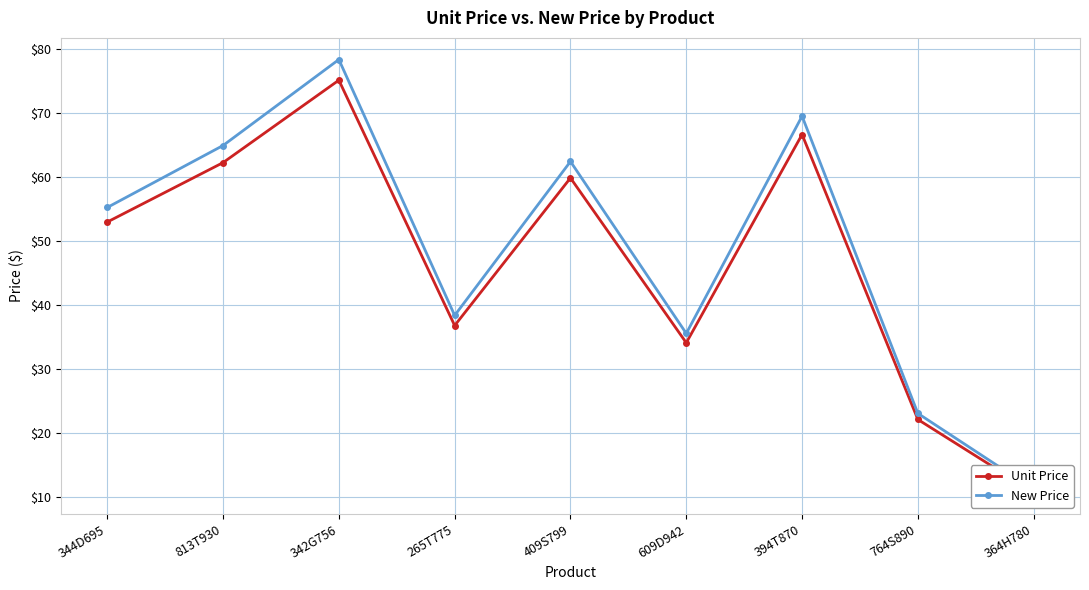

Is the value of Unit Price at 394T870 greater than the value of New Price at 342G756?

No